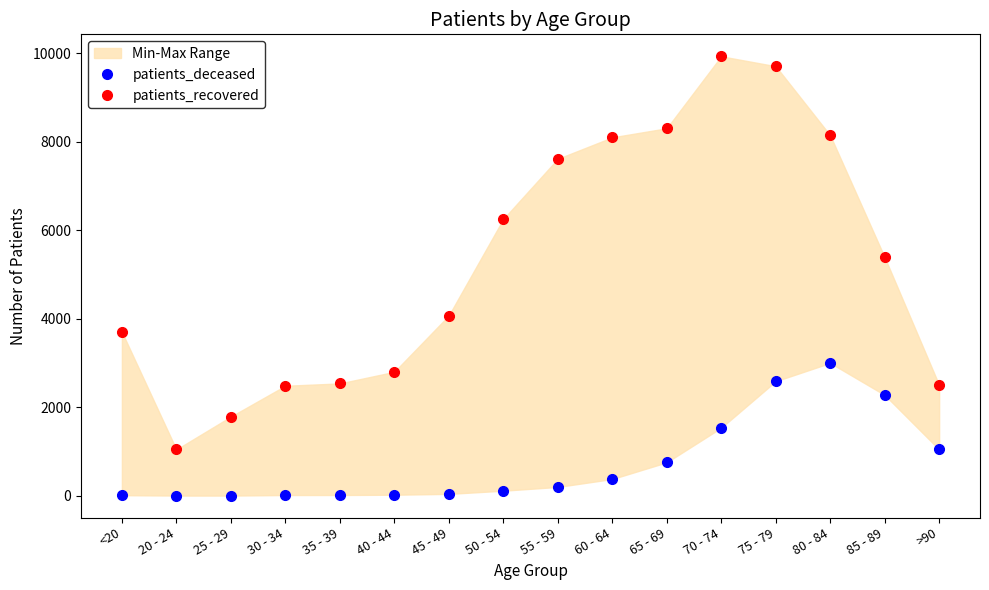

How many data points in patients_recovered are above 5389?

7